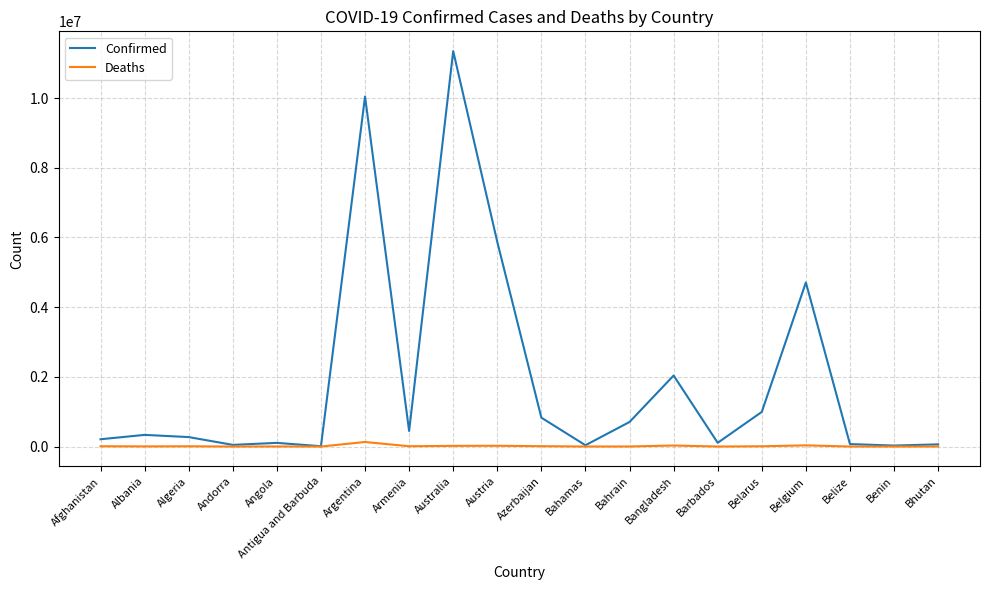

What is the maximum value for Confirmed?

11347698